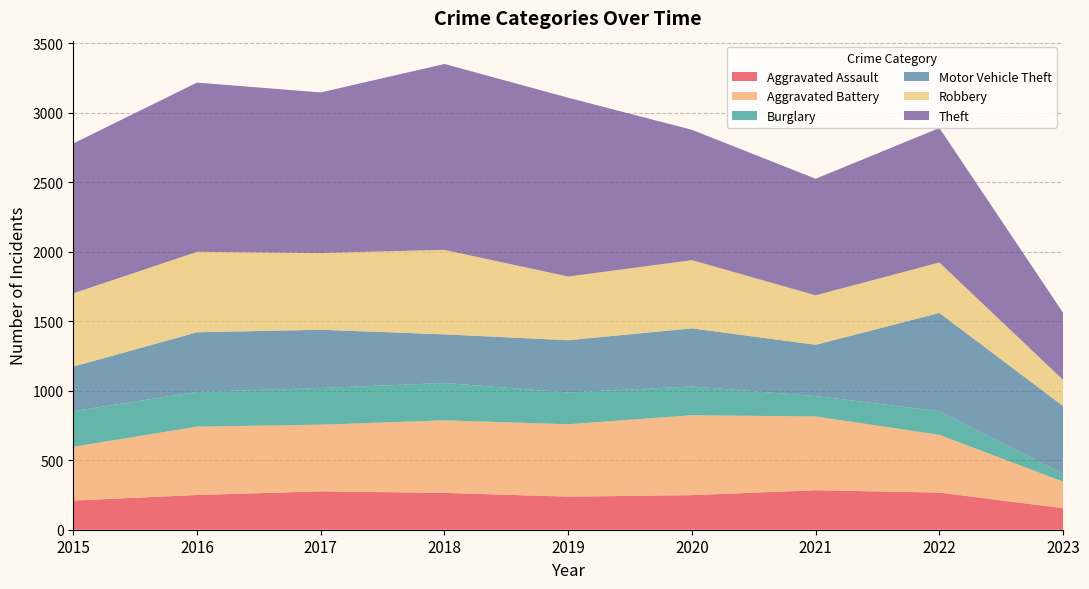

Reading left to right, transcribe all the data shown in this chart.

Aggravated Assault: 210	250	276	265	238	249	284	267	155
Aggravated Battery: 387	492	480	522	521	575	531	416	191
Burglary: 256	250	264	269	229	207	147	170	55
Motor Vehicle Theft: 321	429	419	350	376	418	369	707	489
Robbery: 527	579	553	608	458	491	356	363	188
Theft: 1079	1218	1155	1338	1287	938	839	968	483